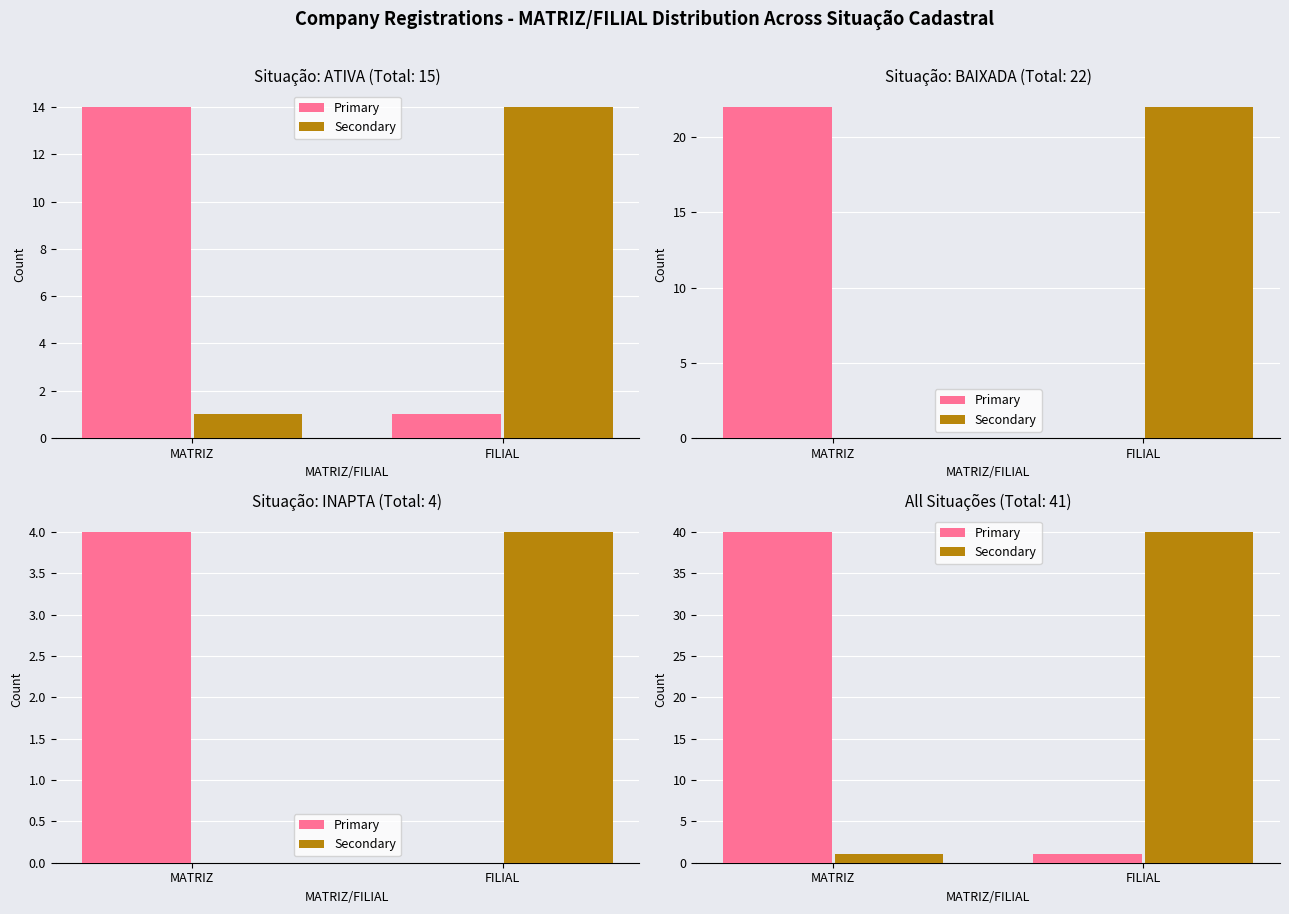

What position from the right is MATRIZ?

2